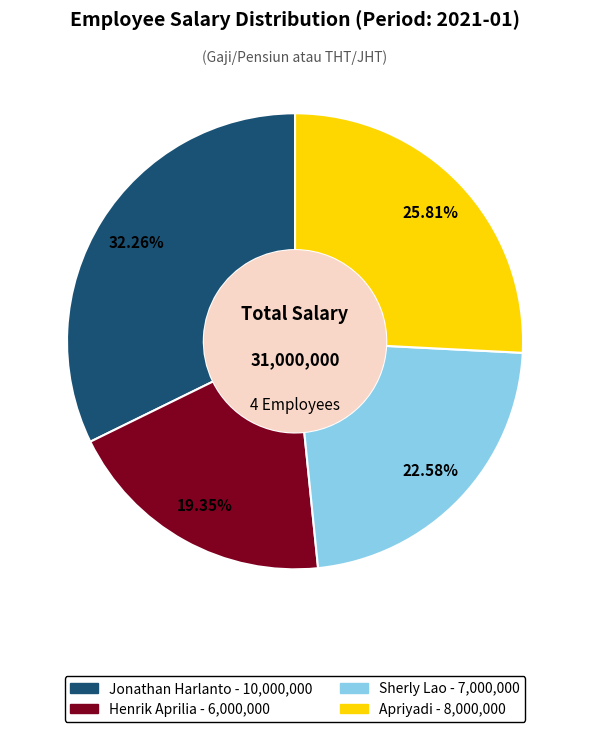

Which slice is the largest?

Jonathan Harlanto